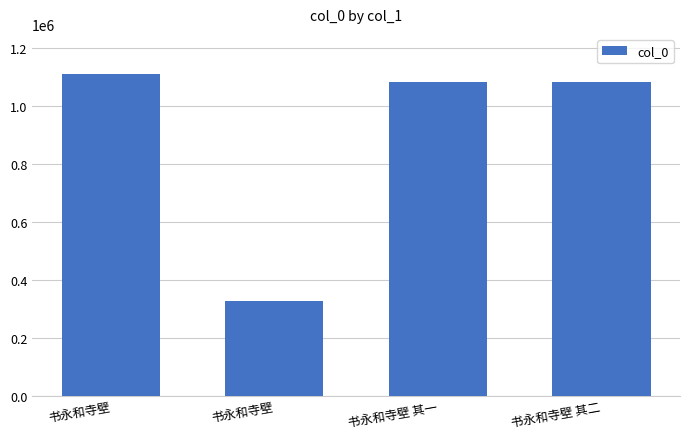

How many data points does each series have?

4